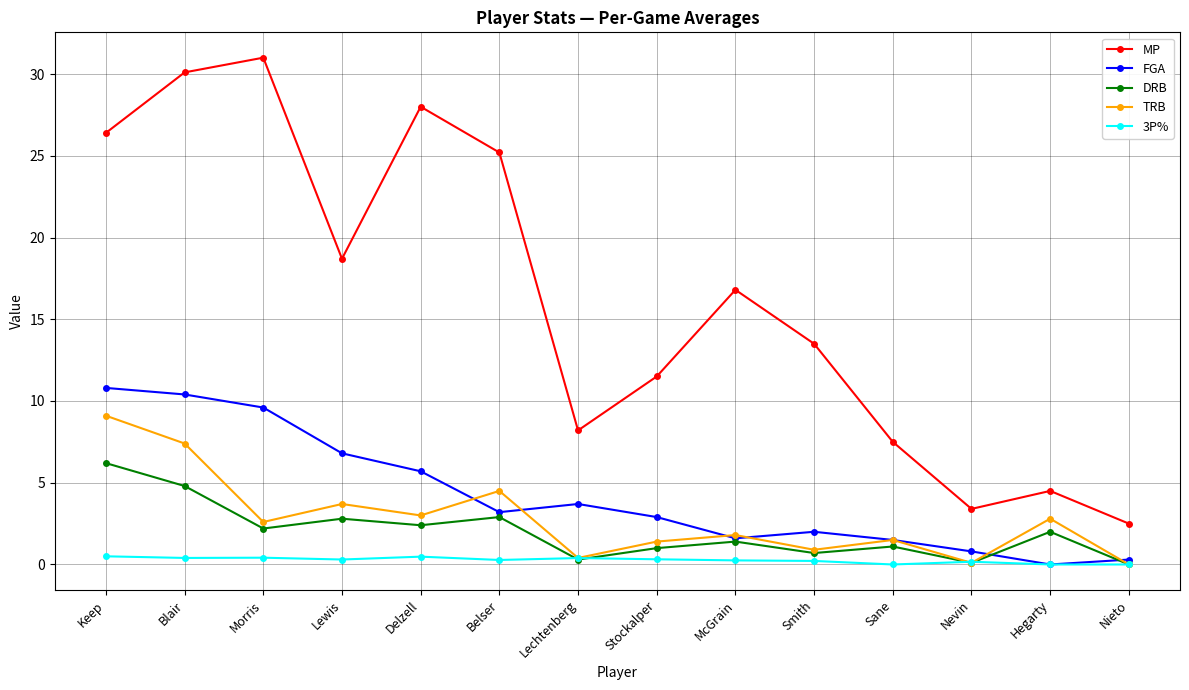

What is the sum of all DRB values?

27.9